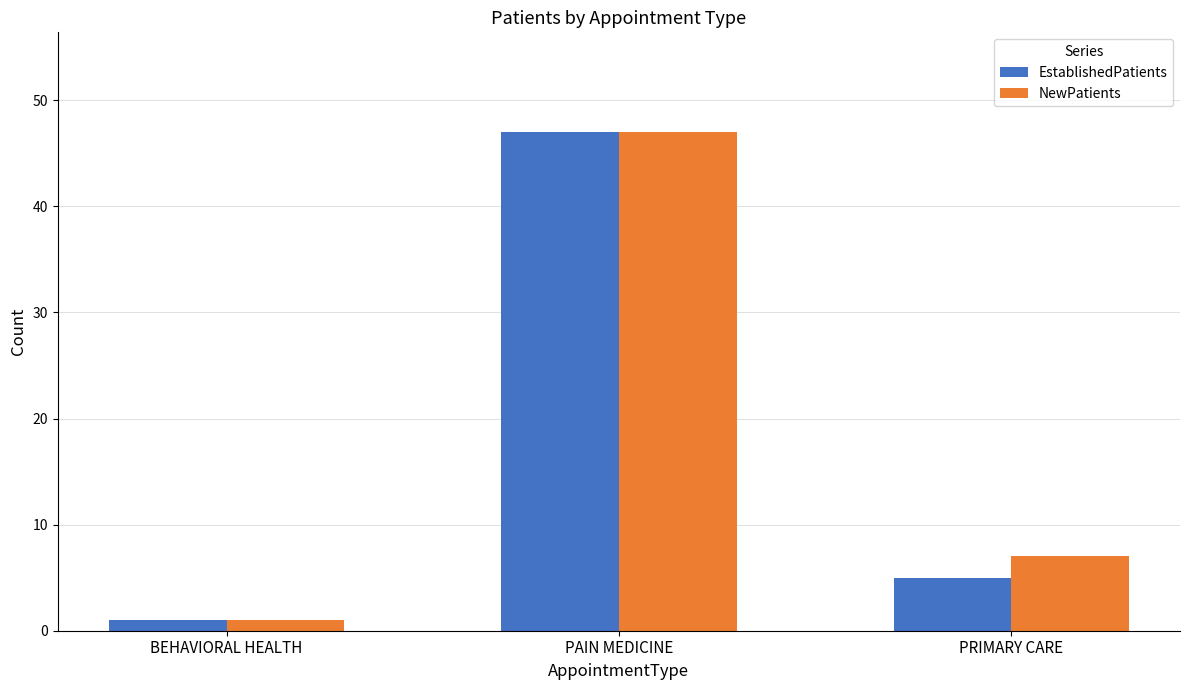

Which label corresponds to the largest value in the chart?

PAIN MEDICINE